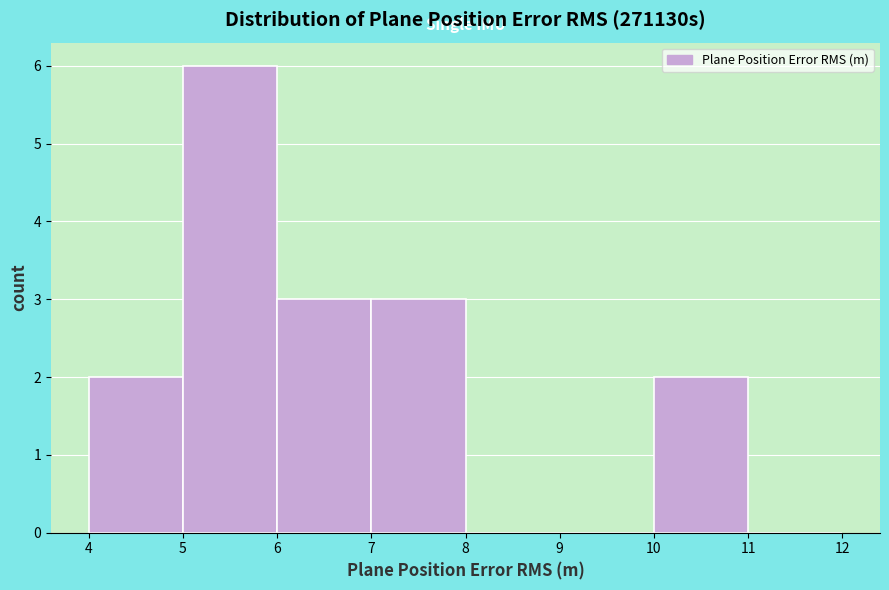

What is the height of the bar covering 5 to 6 on the x-axis? The values are not printed on the chart, so give them approximately, as read against the axis.

6